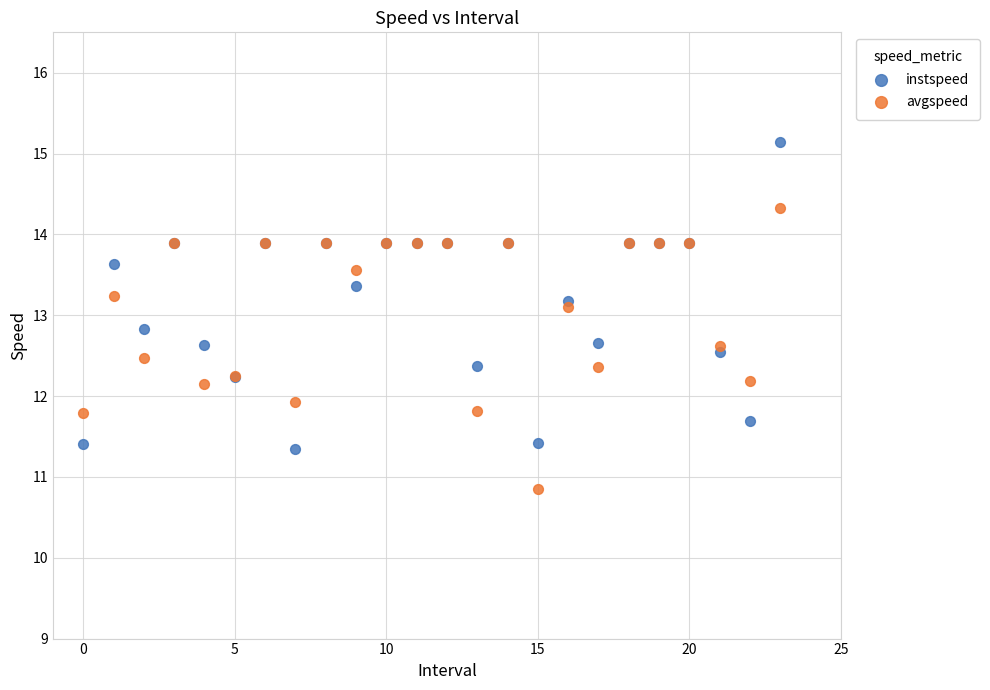

In the instspeed series, what Y value is closest to 13?

12.8